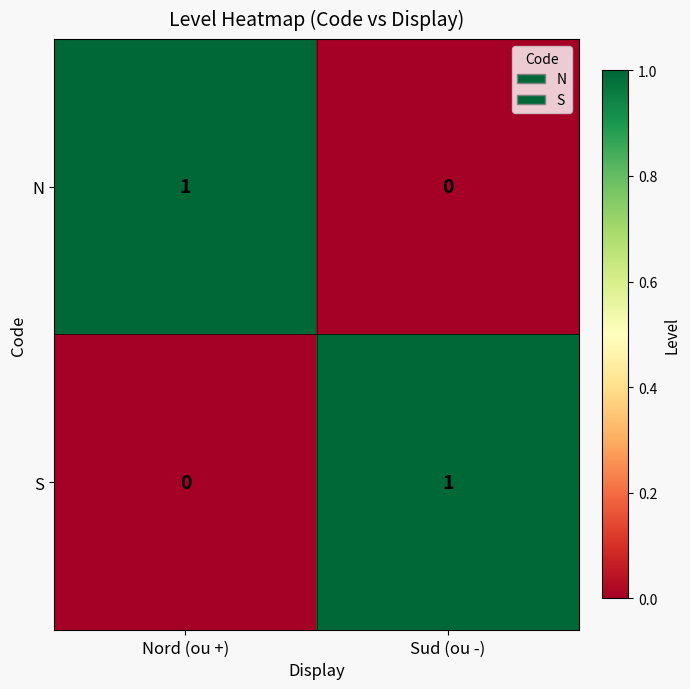

Reading left to right, list all the values displayed in this chart.

N: 1	0
S: 0	1